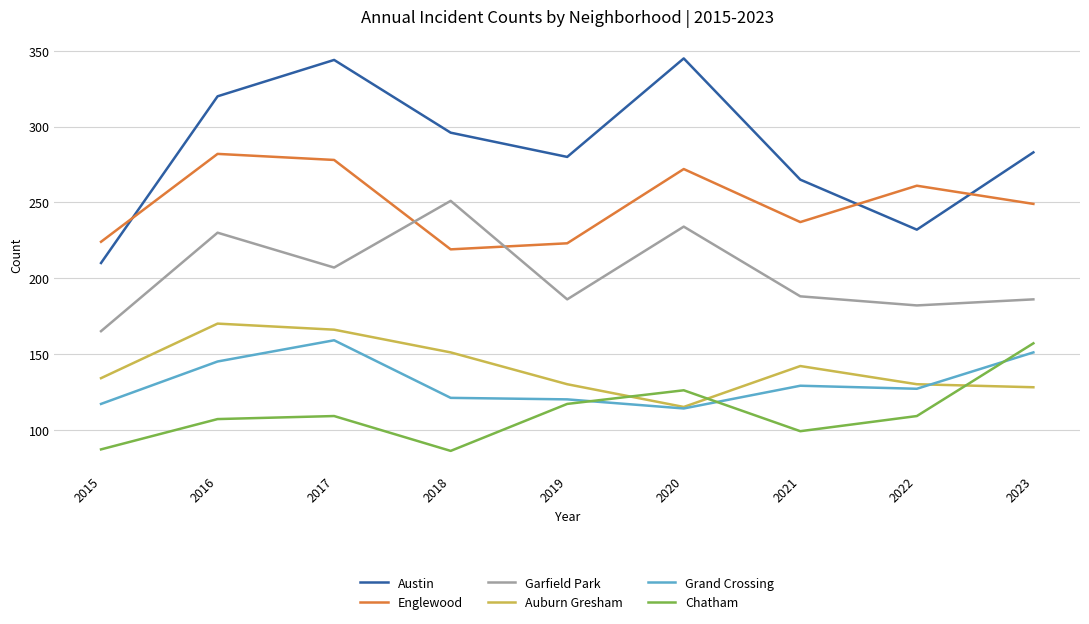

What is the highest value of the Garfield Park series?

251